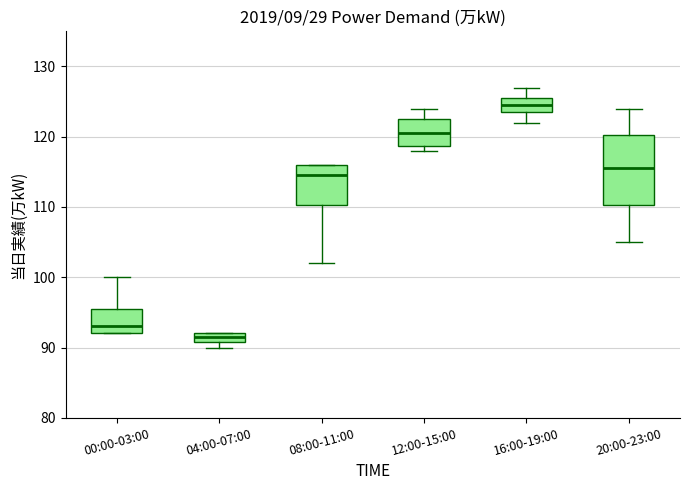

Which box's median line is the lowest?

04:00-07:00